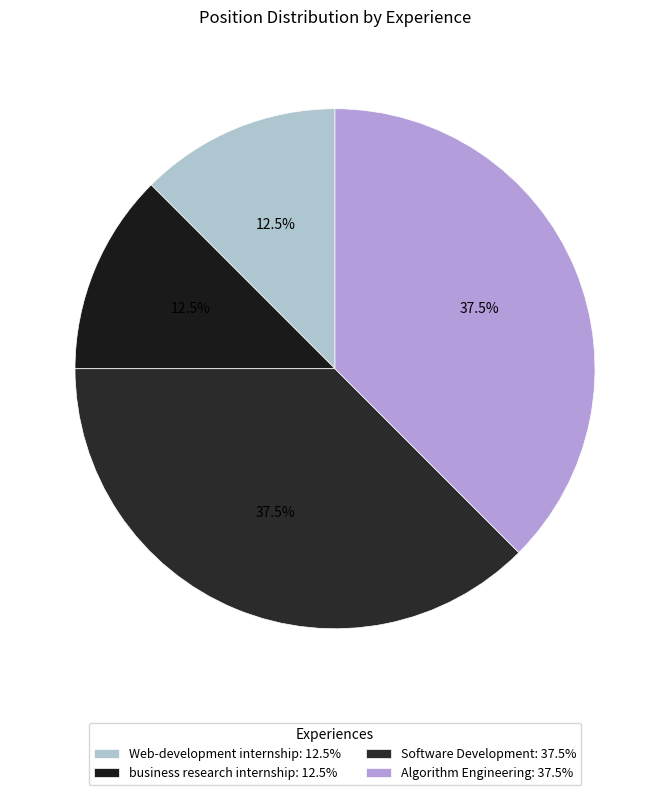

How many slices are in this pie chart?

4